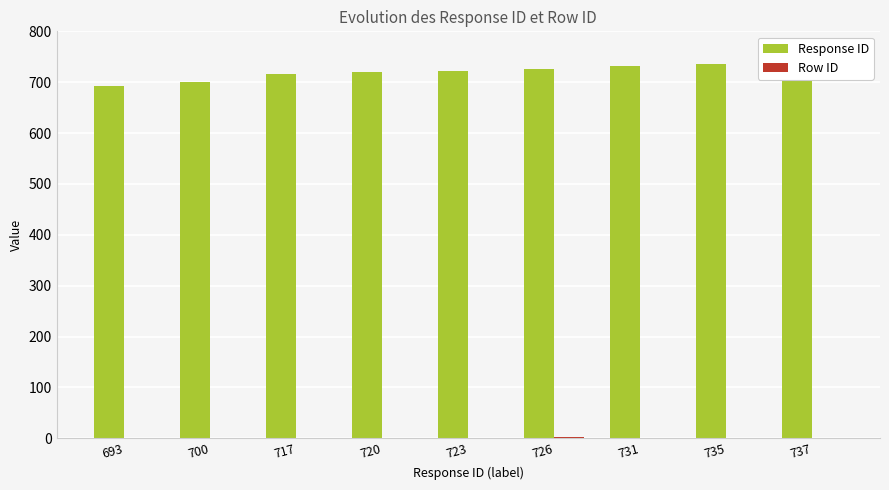

The Response ID series shows 726 at 726. True or false?

True